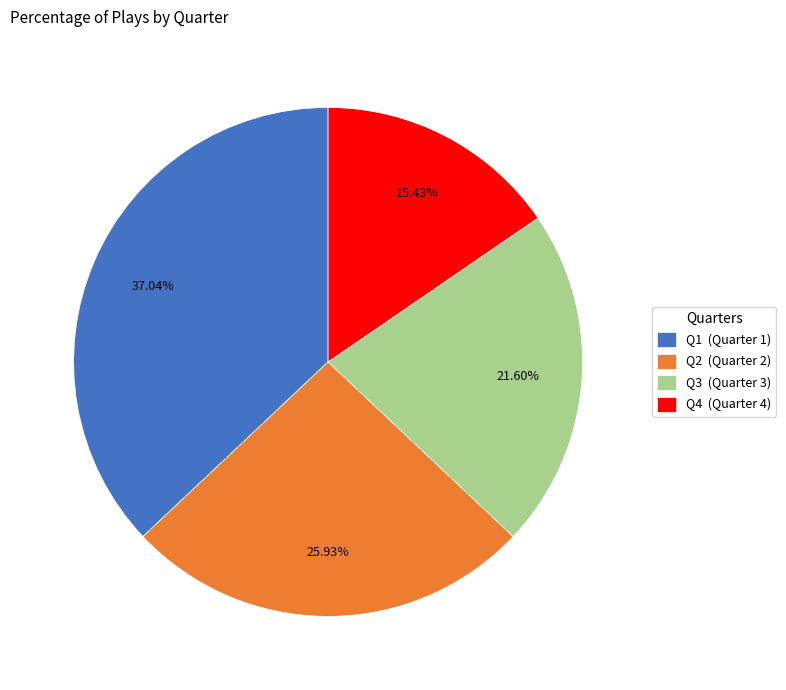

Which category has the biggest portion of the pie?

Q1 (Quarter 1)